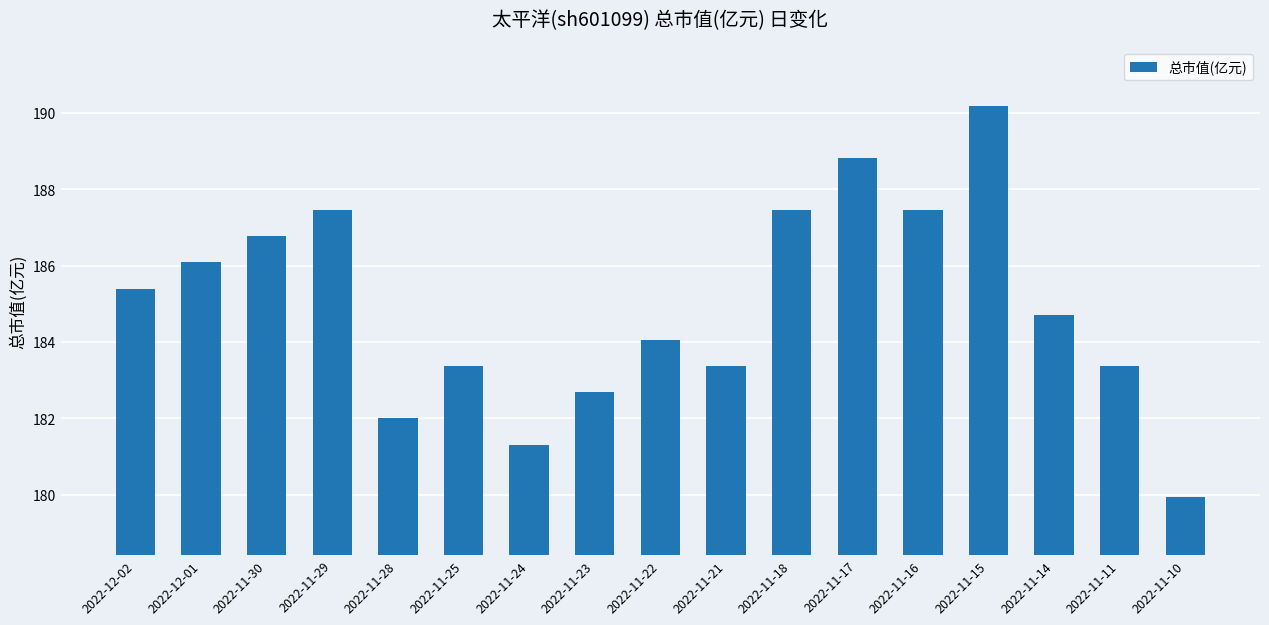

What value does the data have at 2022-11-25?

183.4